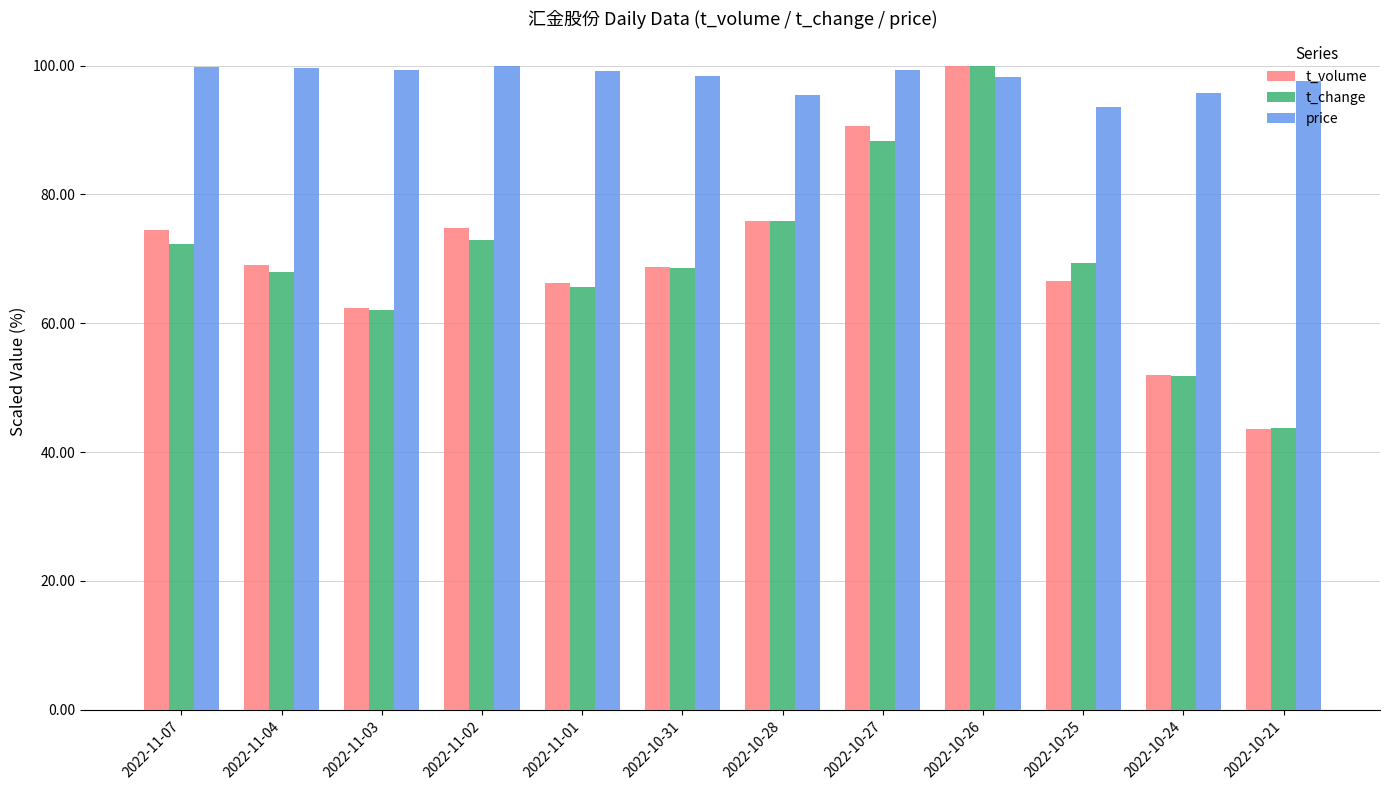

Is the value of price at 2022-11-01 greater than the value of t_volume at 2022-11-02?

Yes